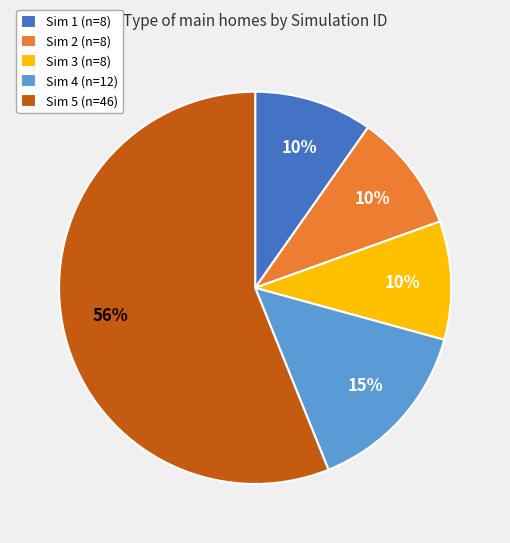

How many segments does this pie chart have?

5